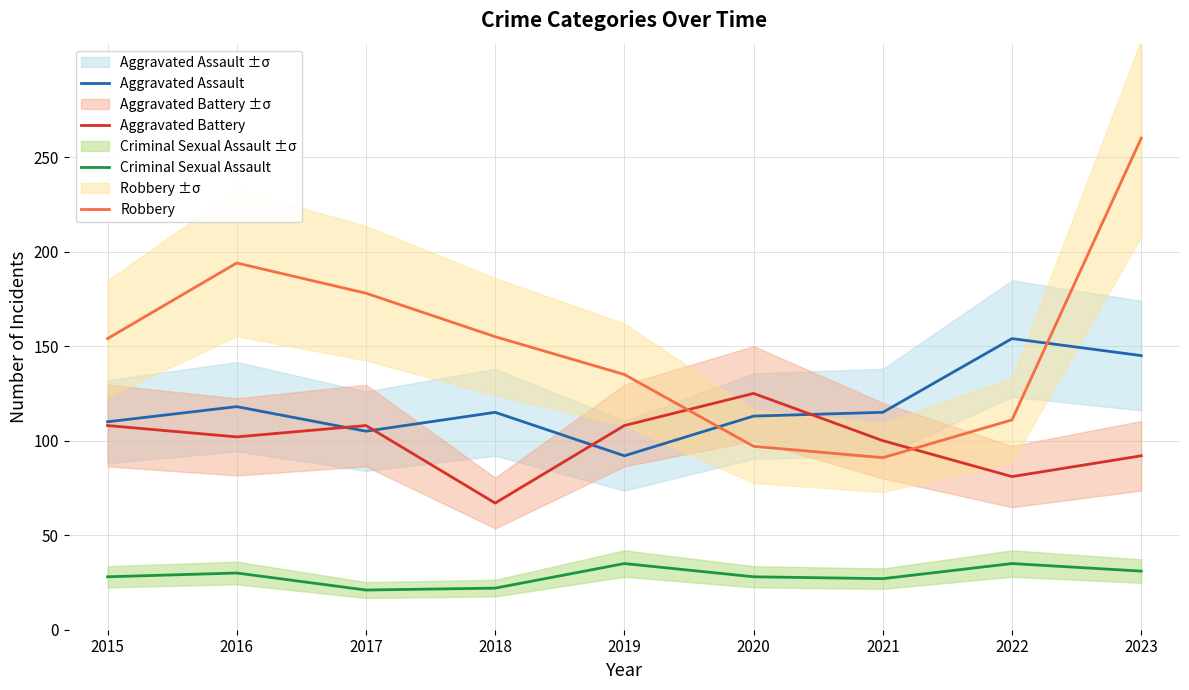

Which category has the highest value in the Criminal Sexual Assault series?

2019